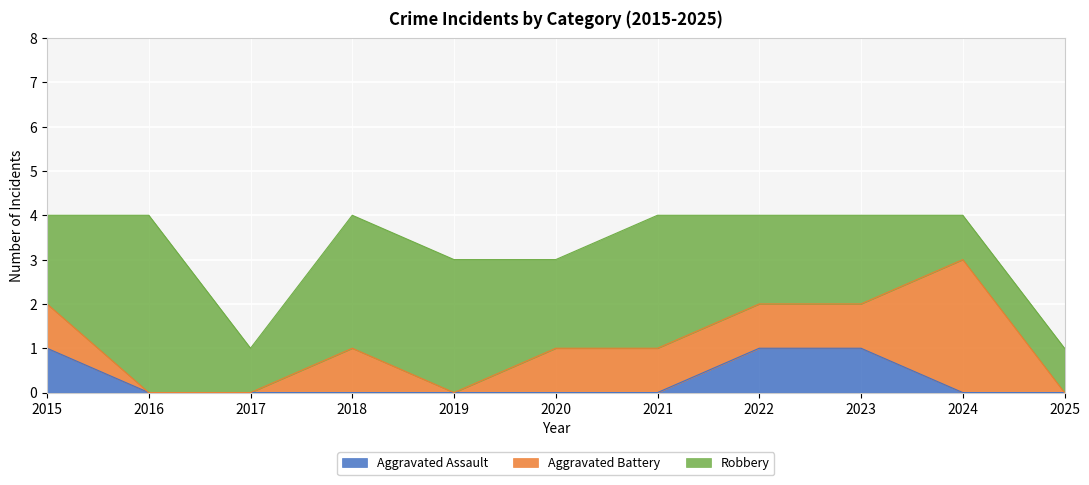

At which label is Aggravated Assault closest to 0?

2016